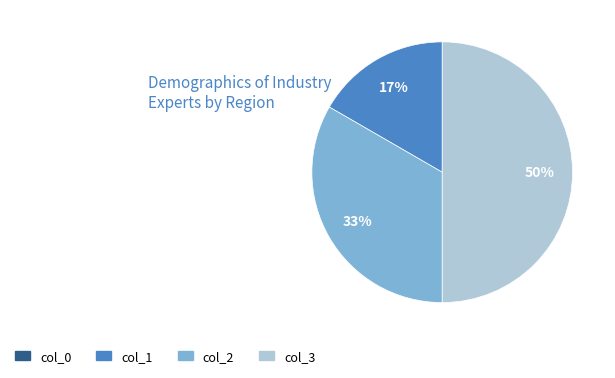

To the nearest percent, what is the difference between the largest and smallest slice percentages?

50%